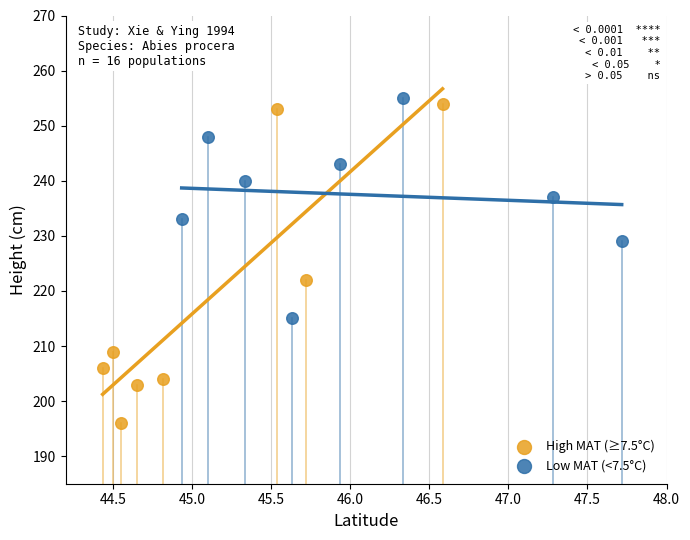

Which series reaches the minimum Y coordinate?

High MAT (≥7.5°C)